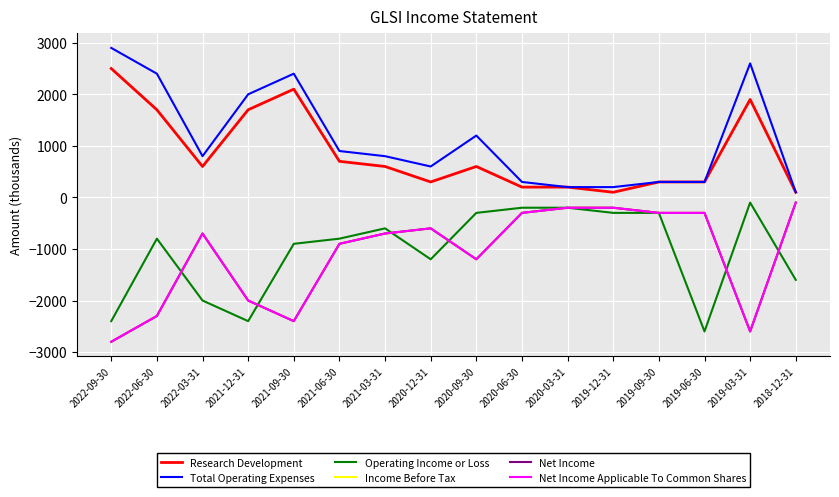

Where is Net Income nearest to the value -1450?

2020-09-30